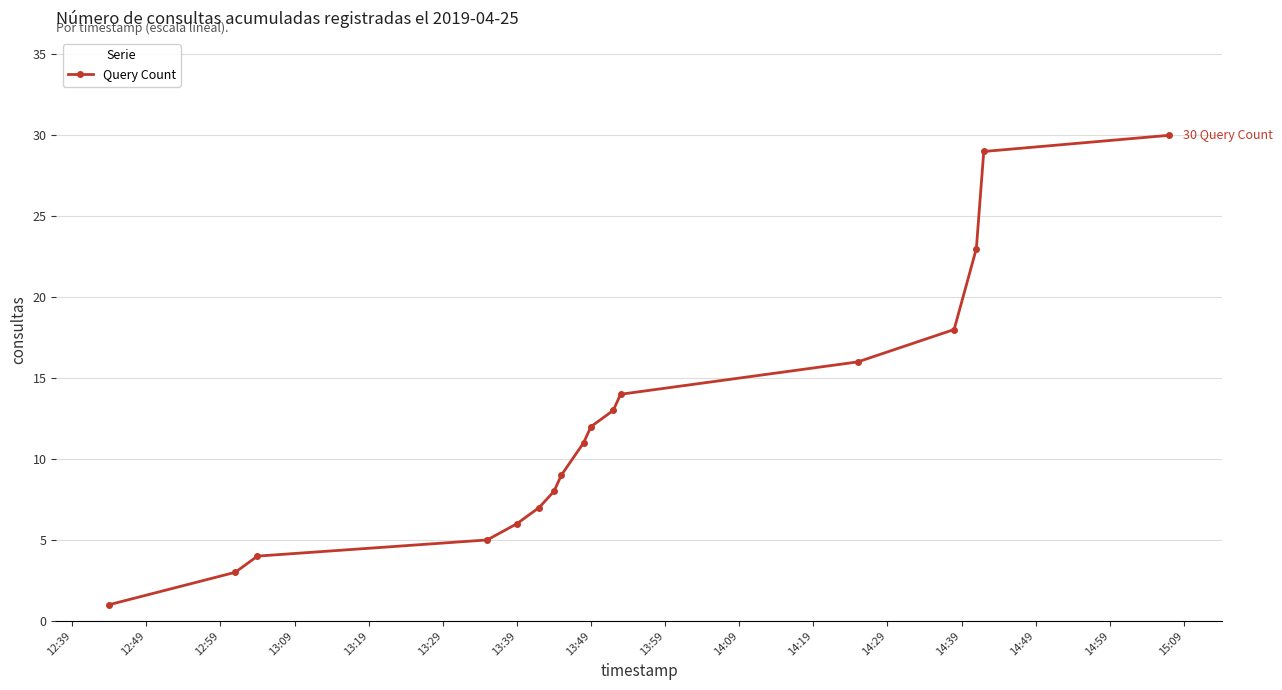

True or false: there are more than 1 points higher than both neighbors.

False